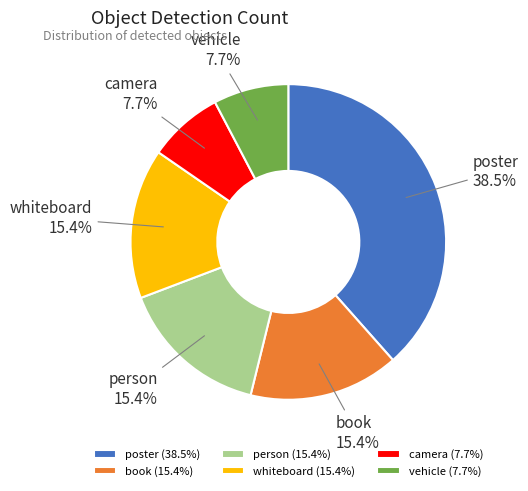

Is the sum of poster and person greater than half?

Yes